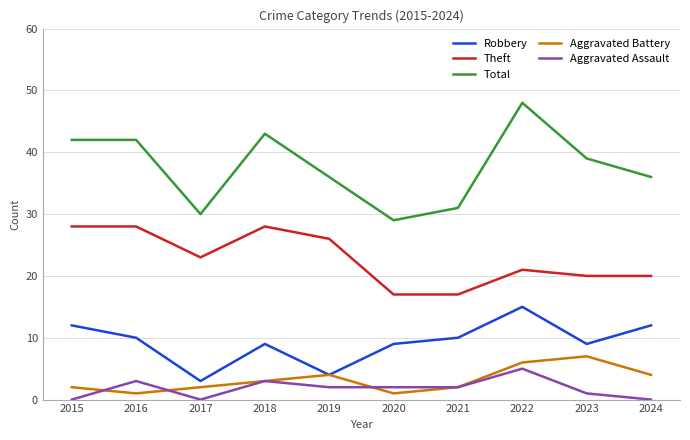

Reading left to right, what are all the values shown in this chart?

Robbery: 2015=12	2016=10	2017=3	2018=9	2019=4	2020=9	2021=10	2022=15	2023=9	2024=12
Theft: 2015=28	2016=28	2017=23	2018=28	2019=26	2020=17	2021=17	2022=21	2023=20	2024=20
Total: 2015=42	2016=42	2017=30	2018=43	2019=36	2020=29	2021=31	2022=48	2023=39	2024=36
Aggravated Battery: 2015=2	2016=1	2017=2	2018=3	2019=4	2020=1	2021=2	2022=6	2023=7	2024=4
Aggravated Assault: 2015=0	2016=3	2017=0	2018=3	2019=2	2020=2	2021=2	2022=5	2023=1	2024=0